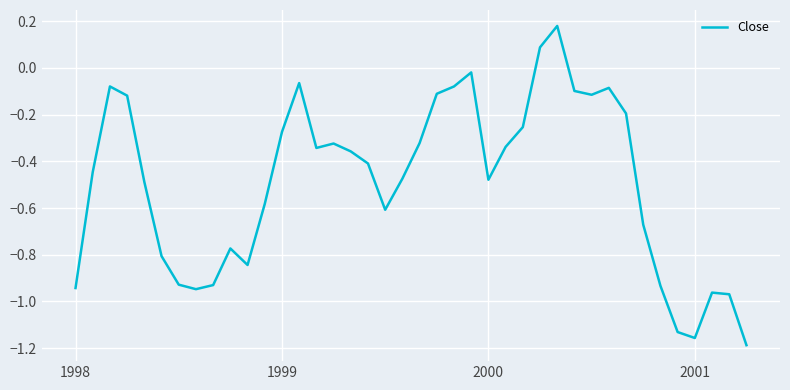

At which label is the value closest to 0?

23